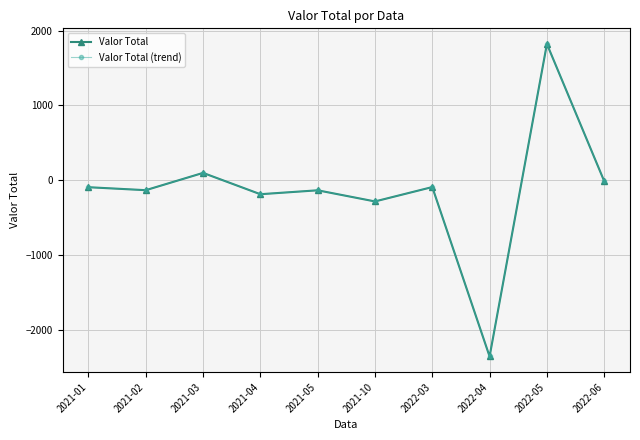

Where is the first local maximum for Valor Total?

2021-03